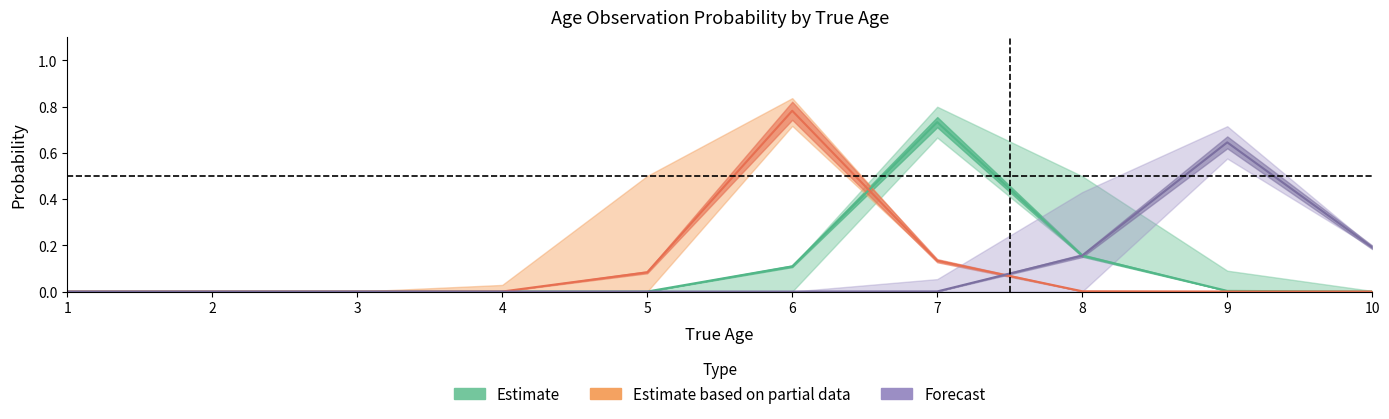

How many interior local peaks does the Obs_age5 series have?

1